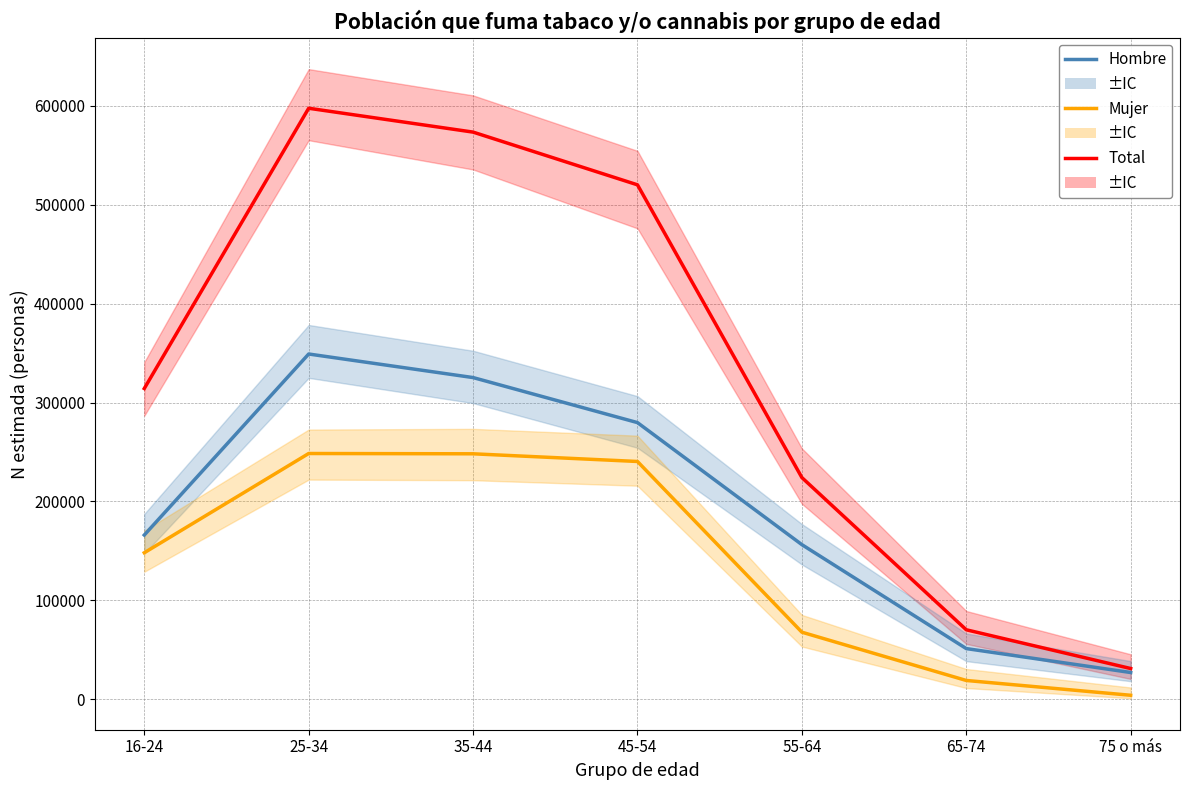

True or false: Mujer (Sí fuma) and Hombre (Sí fuma) cross at least once.

False